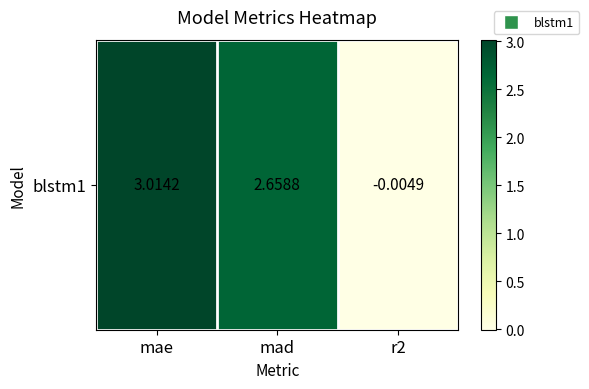

At which category does the chart reach its minimum across all series?

r2